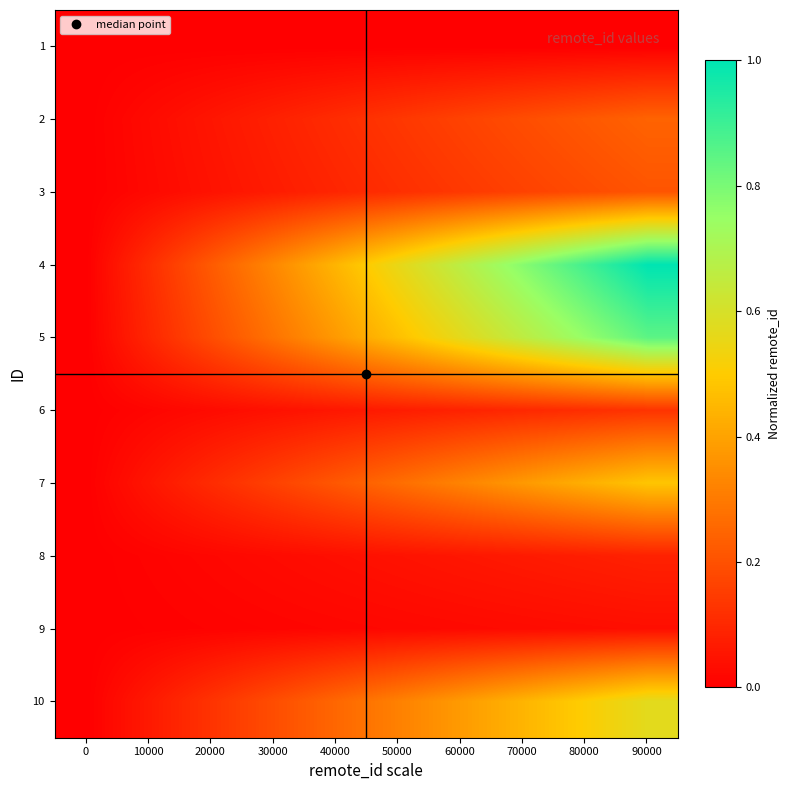

Reading left to right, extract all data points from this chart.

1: 0=0.0	10000=0.0	20000=0.0	30000=0.0	40000=0.0	50000=0.0	60000=0.0	70000=0.0	80000=0.0	90000=0.0
2: 0=0.0	10000=0.0	20000=0.1	30000=0.1	40000=0.1	50000=0.1	60000=0.2	70000=0.2	80000=0.2	90000=0.2
3: 0=0.0	10000=0.0	20000=0.0	30000=0.1	40000=0.1	50000=0.1	60000=0.1	70000=0.2	80000=0.2	90000=0.2
4: 0=0.0	10000=0.1	20000=0.2	30000=0.3	40000=0.4	50000=0.6	60000=0.7	70000=0.8	80000=0.9	90000=1.0
5: 0=0.0	10000=0.1	20000=0.2	30000=0.3	40000=0.4	50000=0.5	60000=0.6	70000=0.7	80000=0.8	90000=0.8
6: 0=0.0	10000=0.0	20000=0.0	30000=0.0	40000=0.1	50000=0.1	60000=0.1	70000=0.1	80000=0.1	90000=0.1
7: 0=0.0	10000=0.1	20000=0.1	30000=0.2	40000=0.2	50000=0.3	60000=0.3	70000=0.4	80000=0.4	90000=0.5
8: 0=0.0	10000=0.0	20000=0.0	30000=0.0	40000=0.0	50000=0.0	60000=0.1	70000=0.1	80000=0.1	90000=0.1
9: 0=0.0	10000=0.0	20000=0.0	30000=0.0	40000=0.0	50000=0.0	60000=0.0	70000=0.0	80000=0.0	90000=0.0
10: 0=0.0	10000=0.1	20000=0.1	30000=0.2	40000=0.3	50000=0.3	60000=0.4	70000=0.4	80000=0.5	90000=0.6